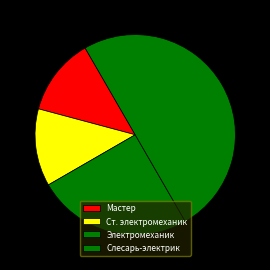

How many segments does this pie chart have?

4